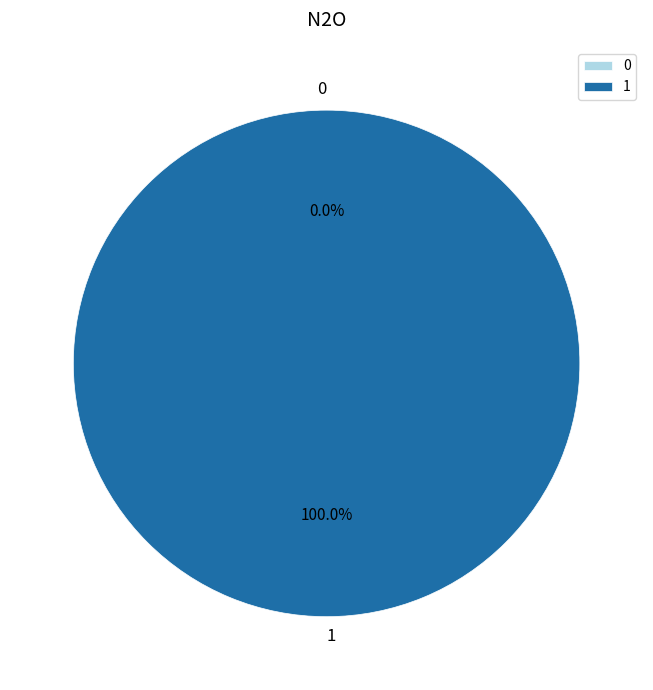

How much of the chart is everything except 0?

100.0%